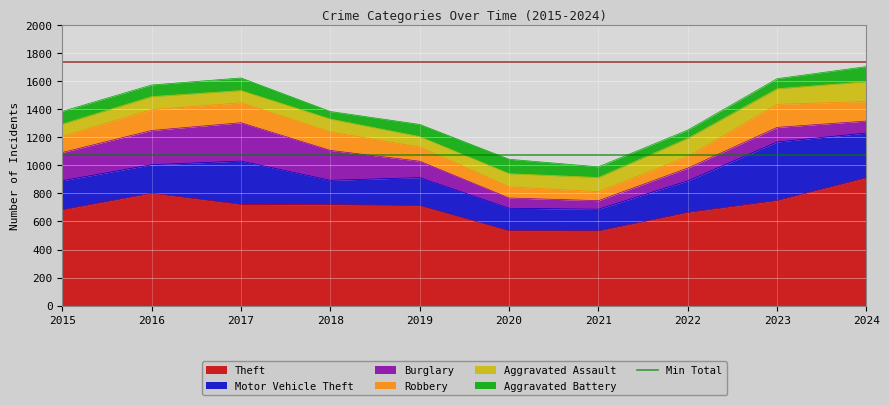

How many data points does each series have?

10